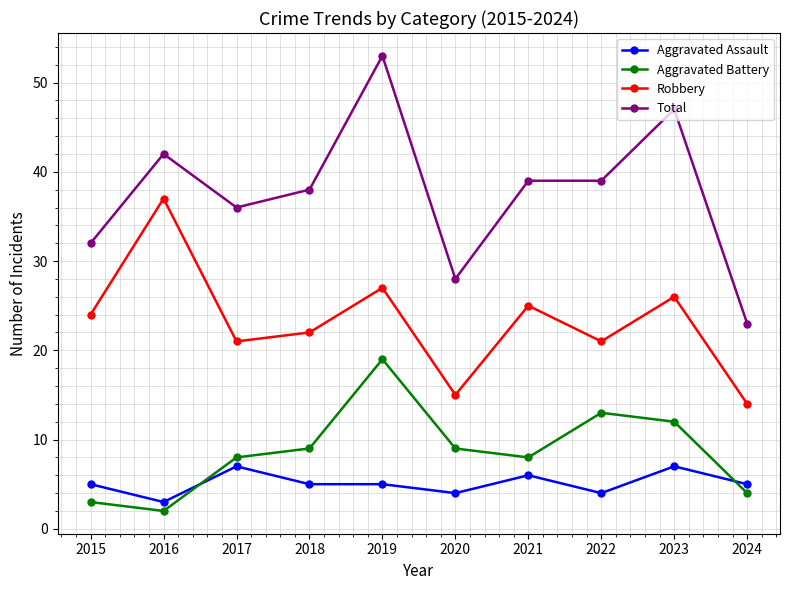

Does the chart have visible grid lines?

Yes